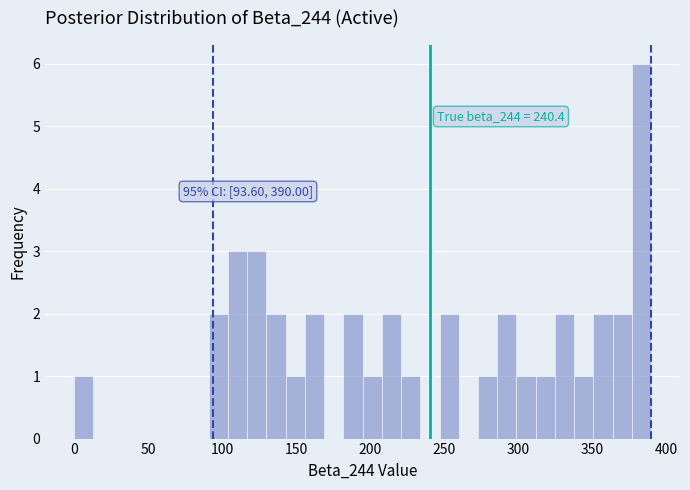

Around what value on the x-axis is the tallest bar? Give the approximate position of its centre, as read against the axis.

385